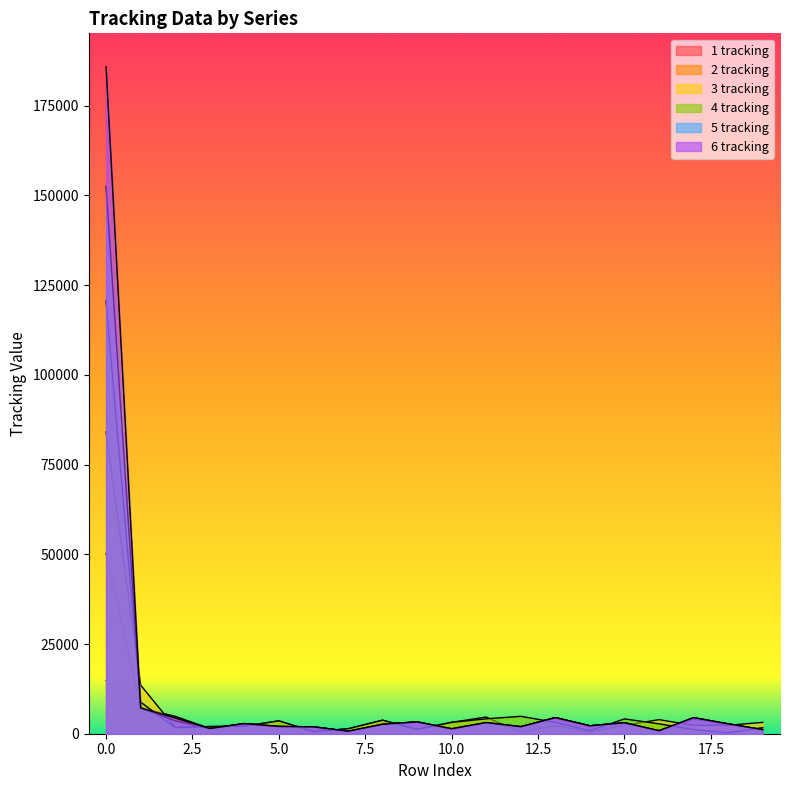

At which category does 2 tracking reach its first local valley?

3